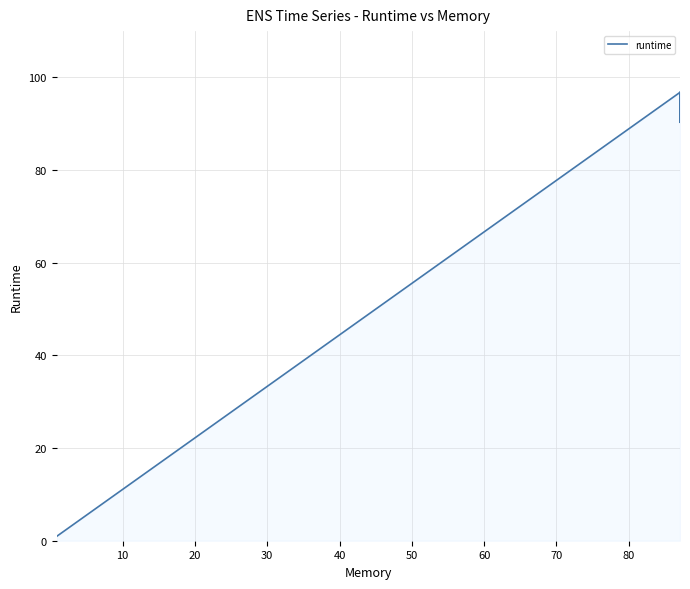

What is the average value?

71.2